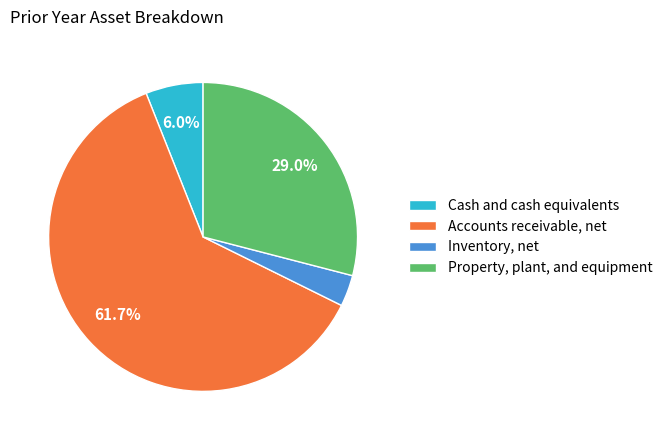

Combined, what portion of the pie is Property, plant, and equipment and Accounts receivable, net?

90.7%